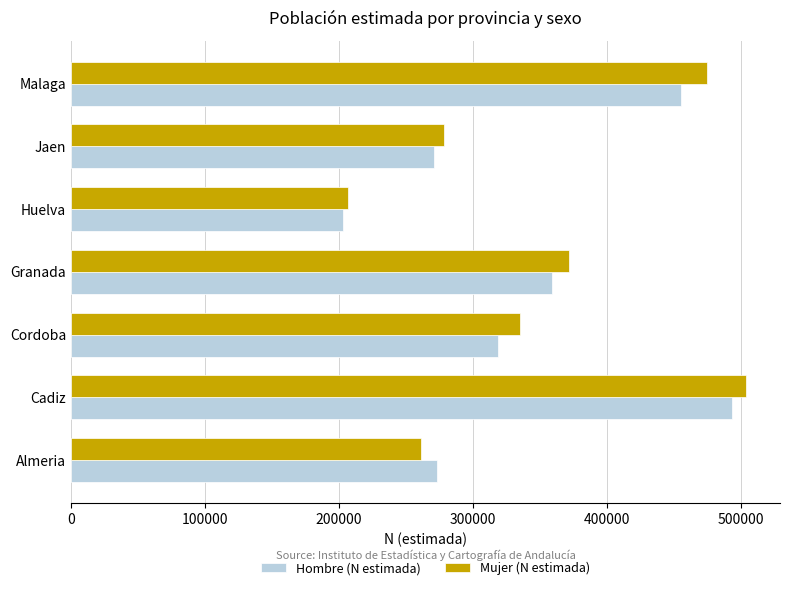

Is the value of Hombre (N estimada) at Huelva greater than the value of Mujer (N estimada) at Cadiz?

No